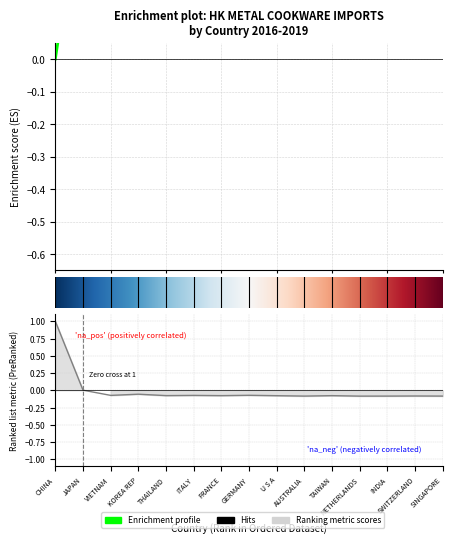

How many negative values does the 201612 series have?

13